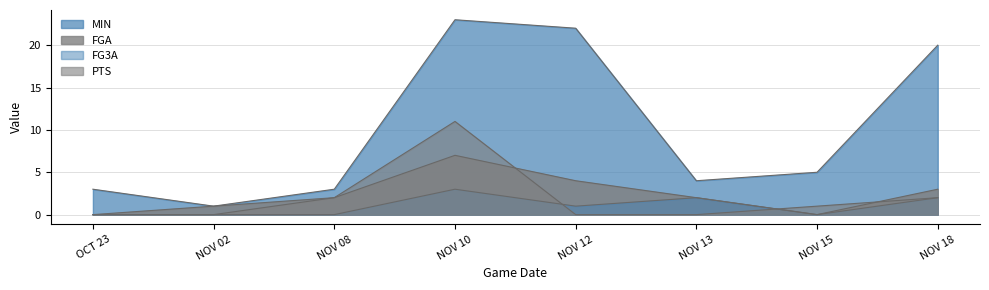

How many series are shown in this chart?

4